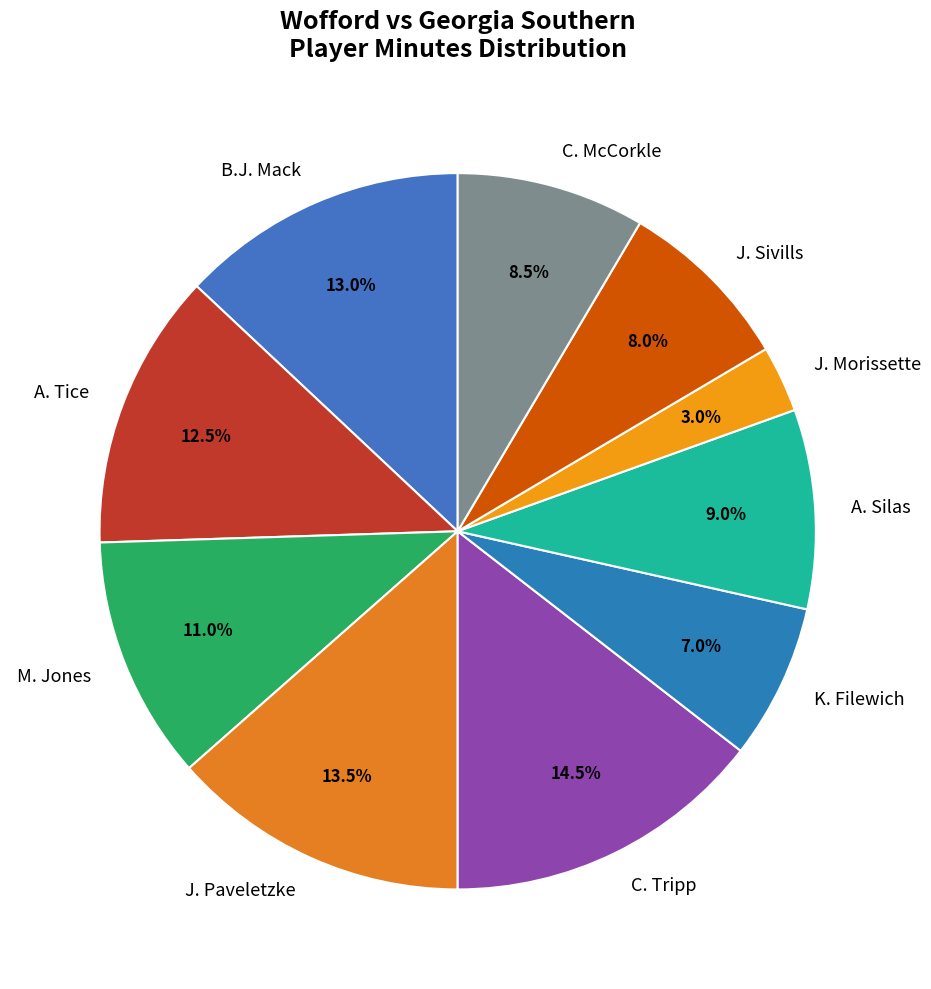

To the nearest percent, what is the combined percentage of M. Jones and J. Sivills?

19%